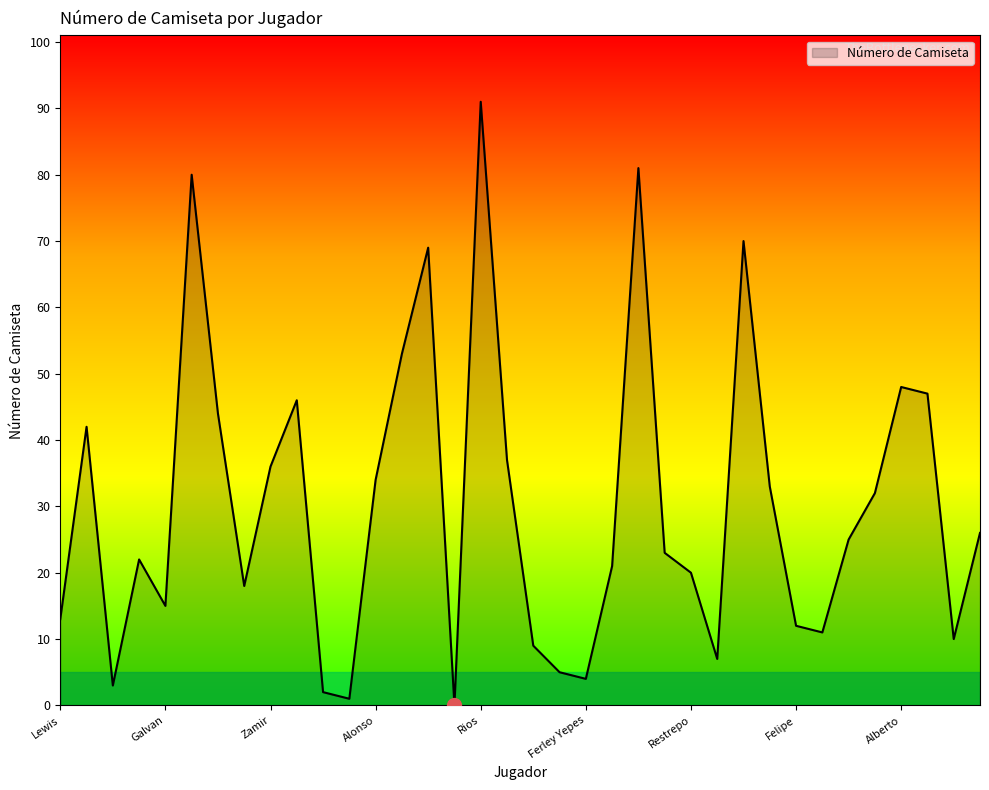

What is the greatest value displayed?

91